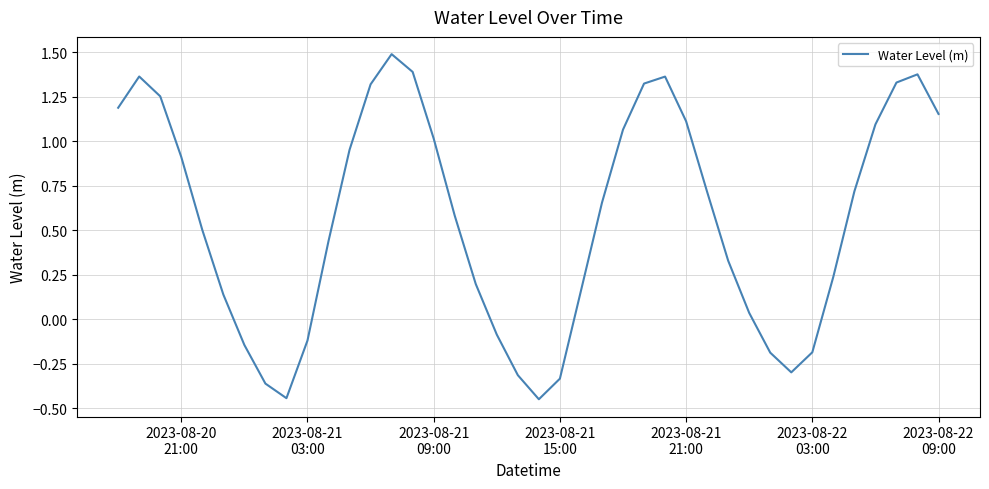

What is the difference between the maximum and minimum values?

1.9